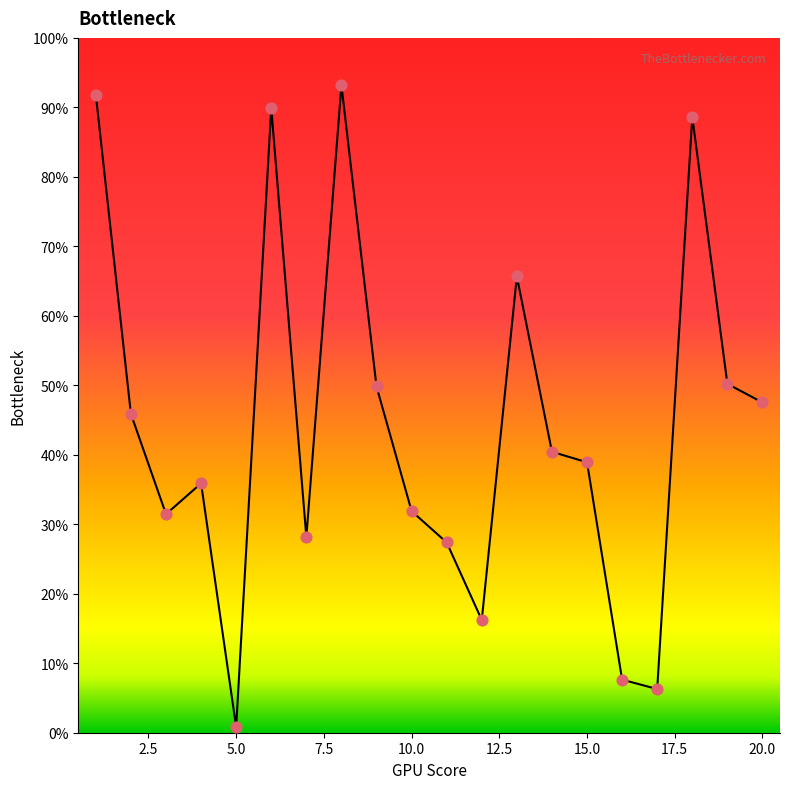

Does the chart have visible grid lines?

No